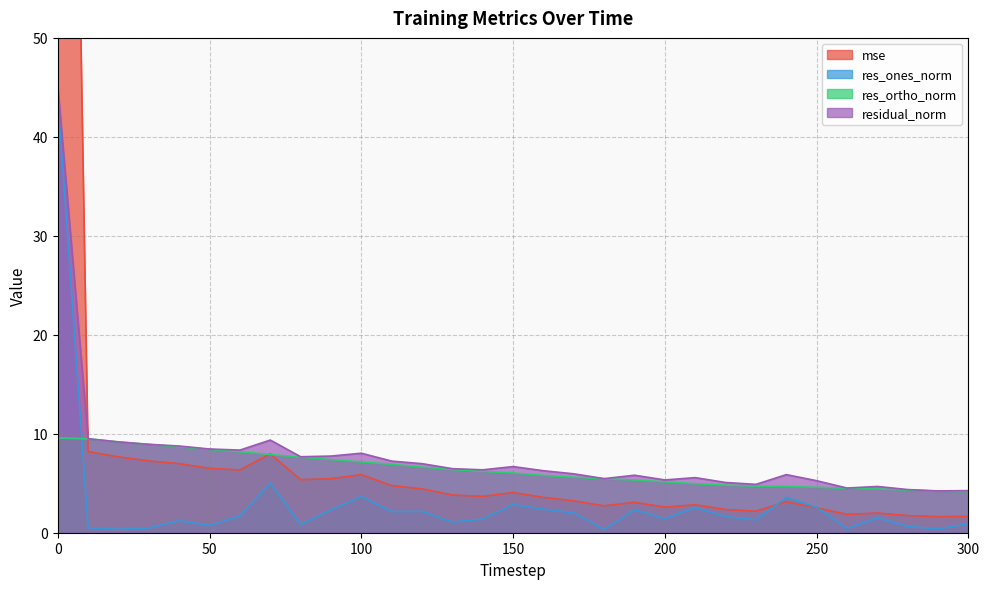

How many categories are shown in the chart?

31